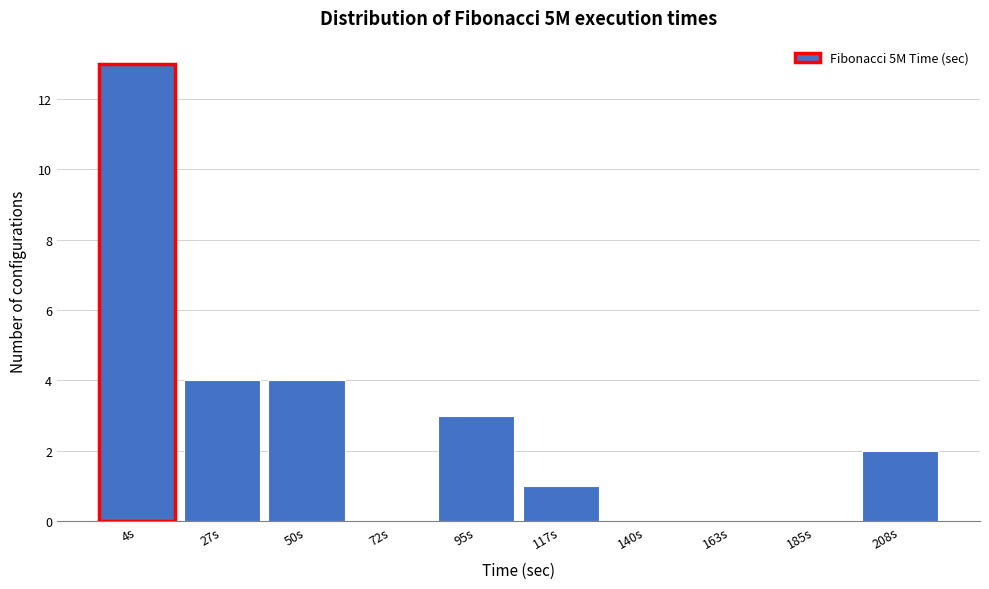

Reading left to right, transcribe all the data shown in this chart.

4s=13	27s=4	50s=4	72s=0	95s=3	117s=1	140s=0	163s=0	185s=0	208s=2